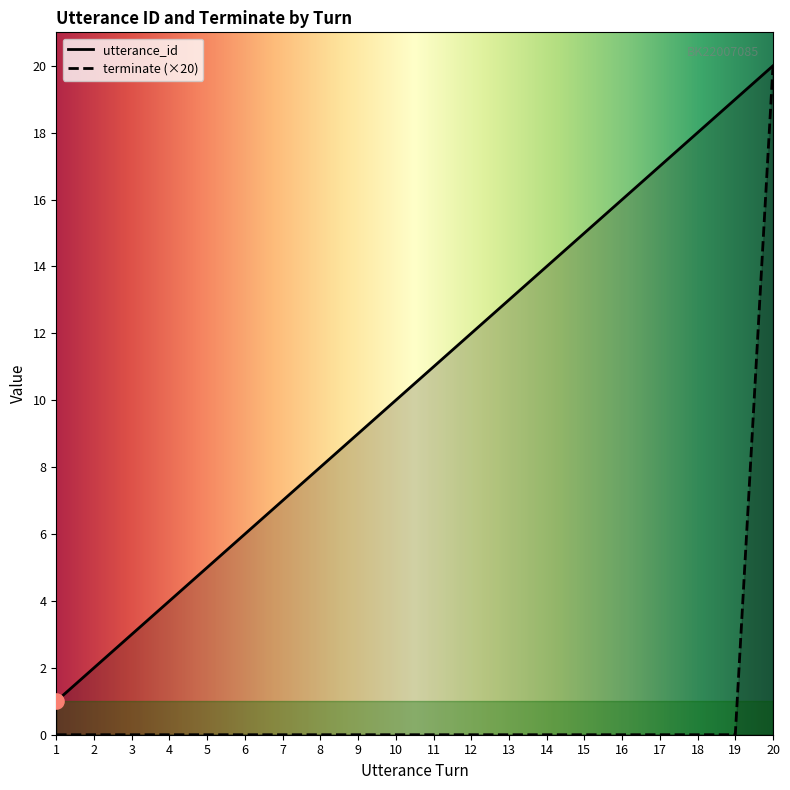

Which series has the largest total across all categories?

utterance_id